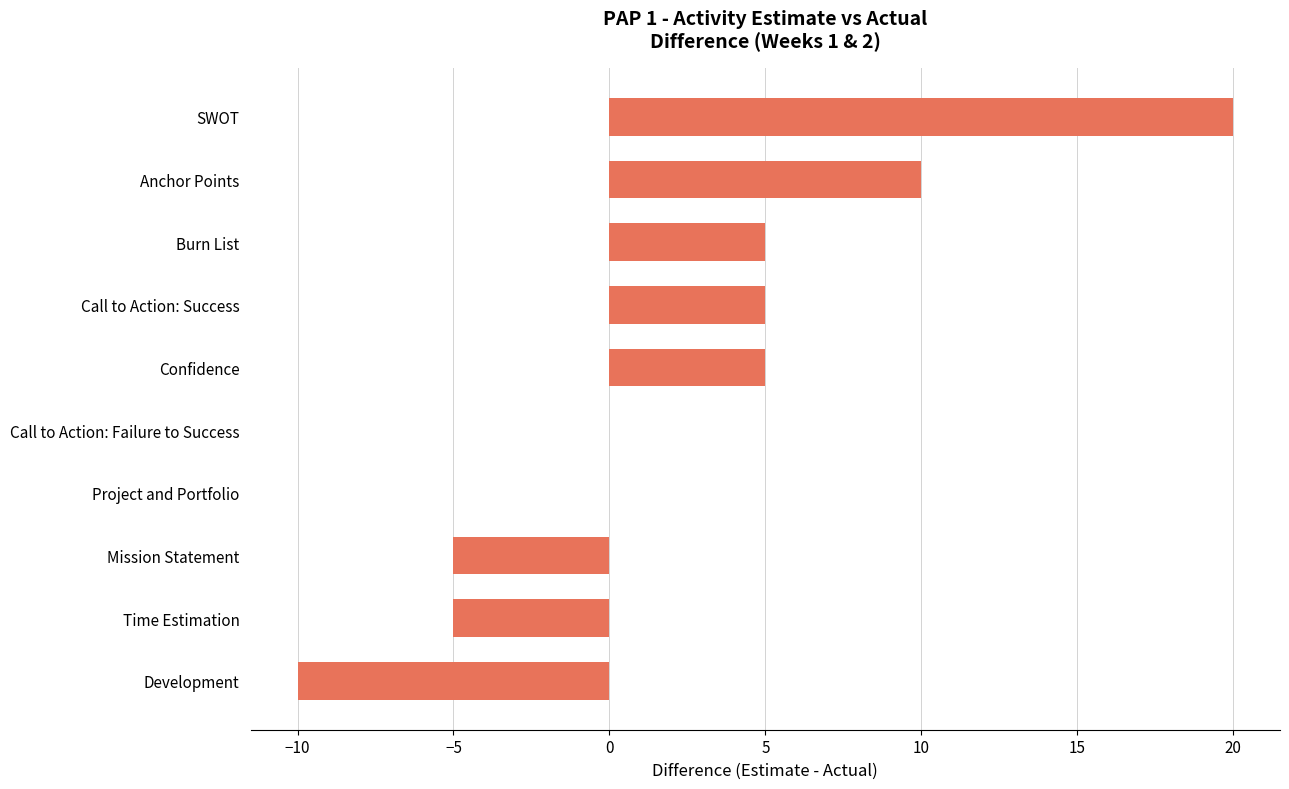

What is the sum of the values at Call to Action: Failure to Success and Development?

-10